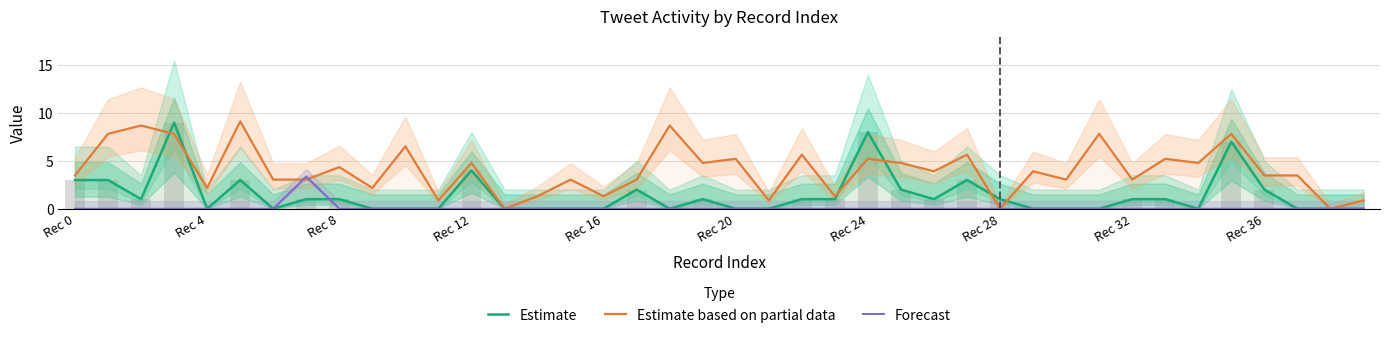

At how many categories does at least one series exceed 0?

38